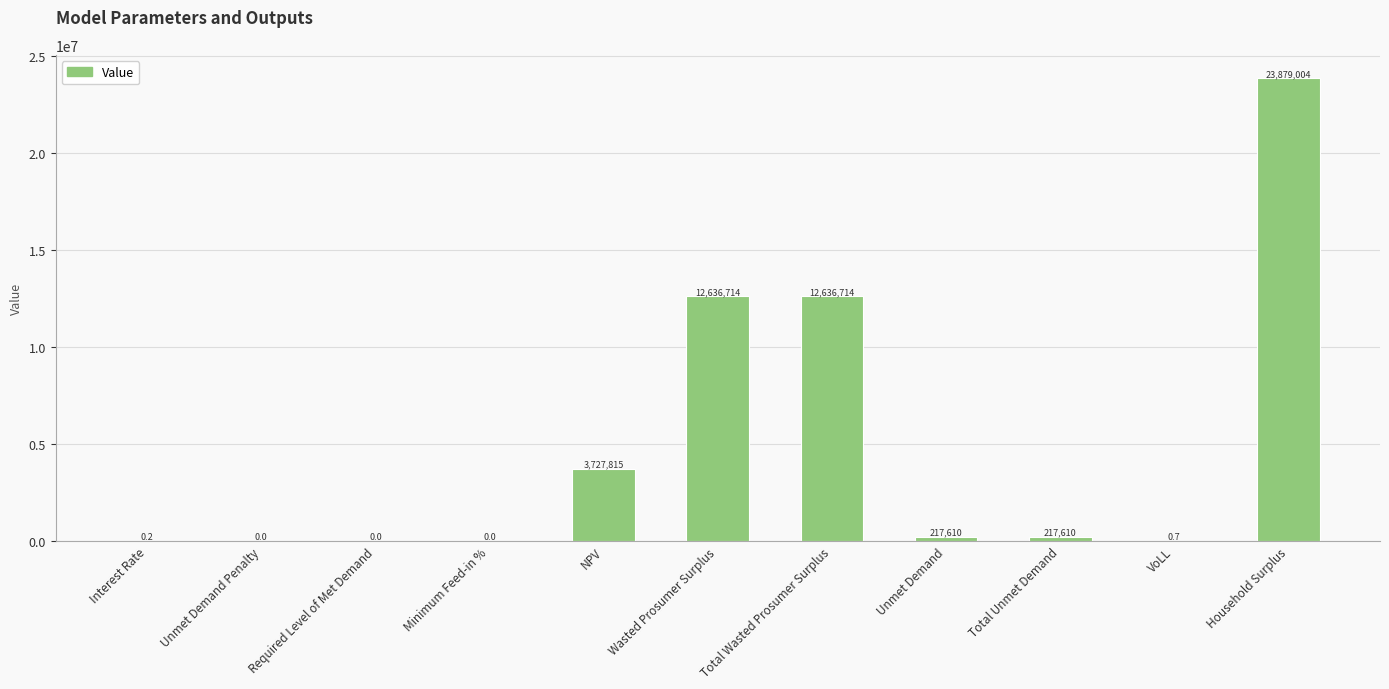

Between Required Level of Met Demand and Household Surplus, which is larger?

Household Surplus